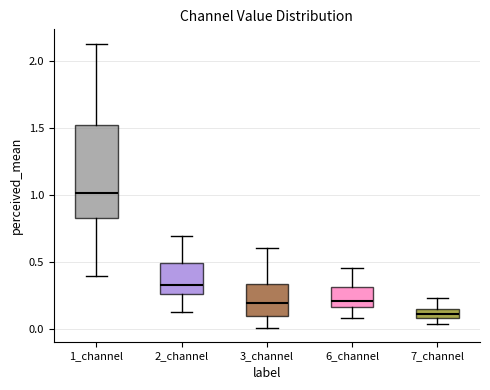

Which box's median line is the highest?

1_channel